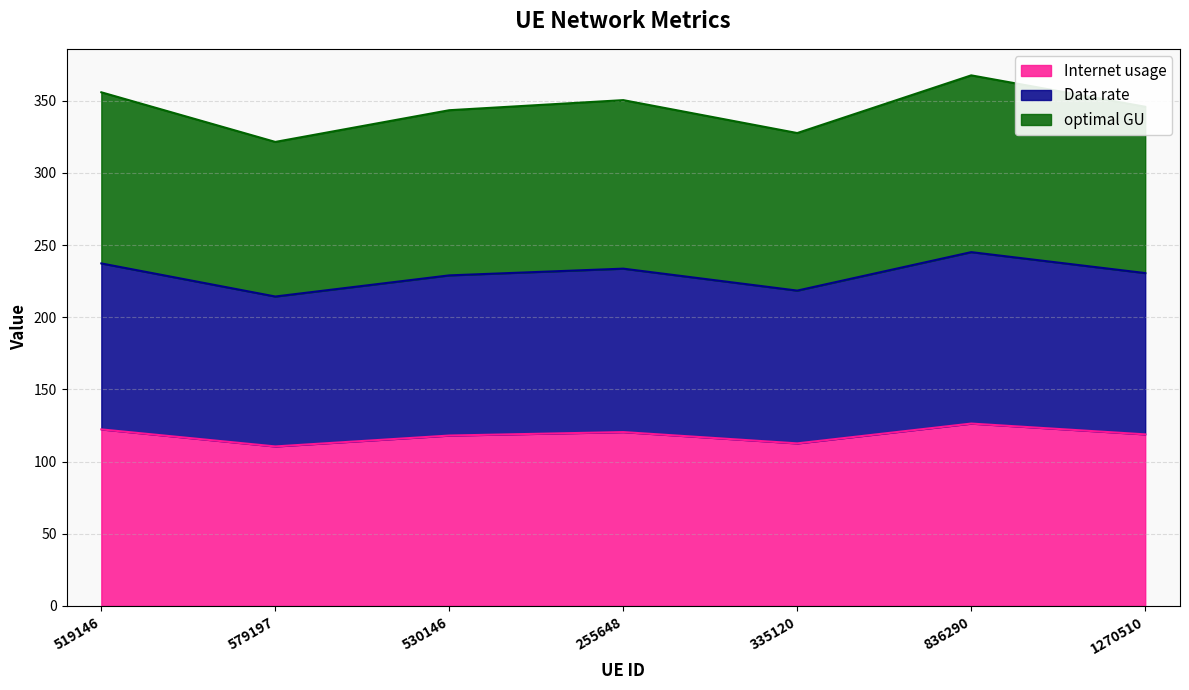

True or false: Data rate and Internet usage intersect in this chart.

False